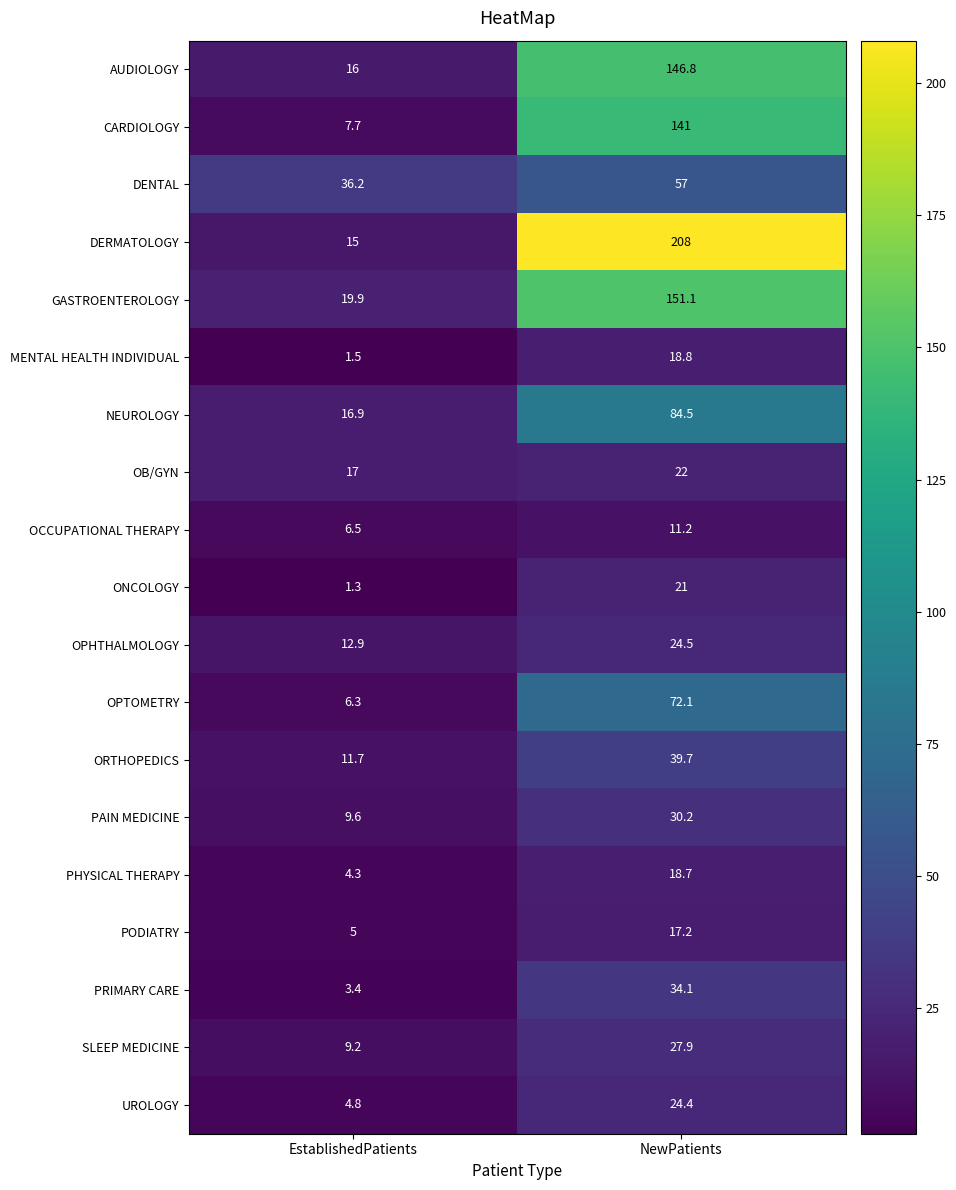

Rank the series at NewPatients from highest to lowest value.

DERMATOLOGY, GASTROENTEROLOGY, AUDIOLOGY, CARDIOLOGY, NEUROLOGY, OPTOMETRY, DENTAL, ORTHOPEDICS, PRIMARY CARE, PAIN MEDICINE, SLEEP MEDICINE, OPHTHALMOLOGY, UROLOGY, OB/GYN, ONCOLOGY, MENTAL HEALTH INDIVIDUAL, PHYSICAL THERAPY, PODIATRY, OCCUPATIONAL THERAPY